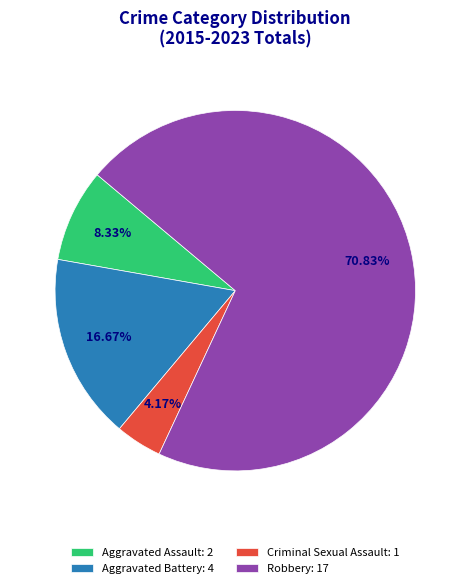

Which slice is the largest?

Robbery